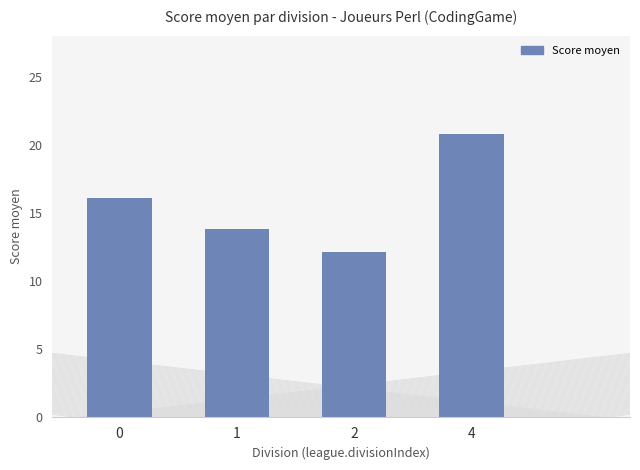

What is the change in value from 0 to 1?

-2.3